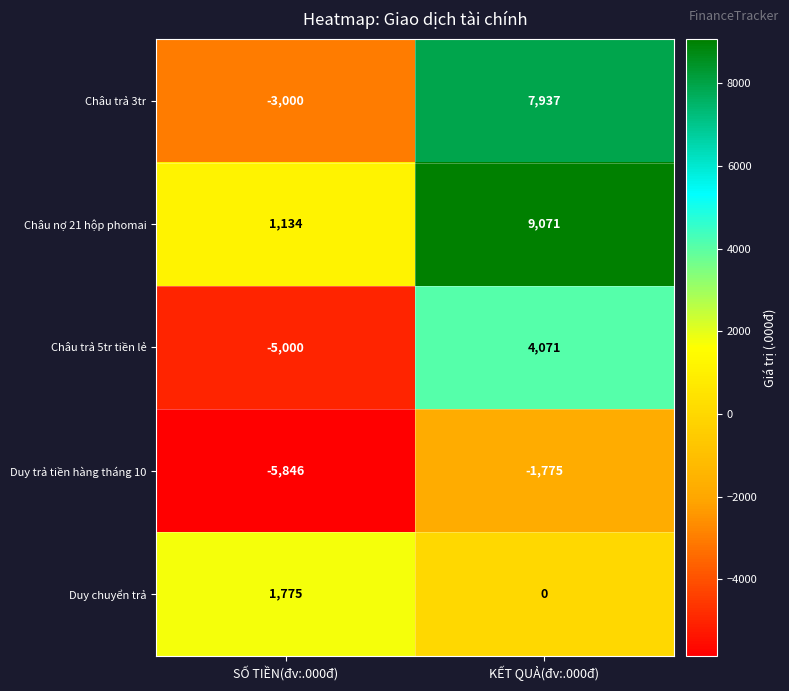

Rank the series at SỐ TIỀN(đv:.000đ) from lowest to highest value.

Duy trả tiền hàng tháng 10, Châu trả 5tr tiền lẻ, Châu trả 3tr, Châu nợ 21 hộp phomai, Duy chuyển trả